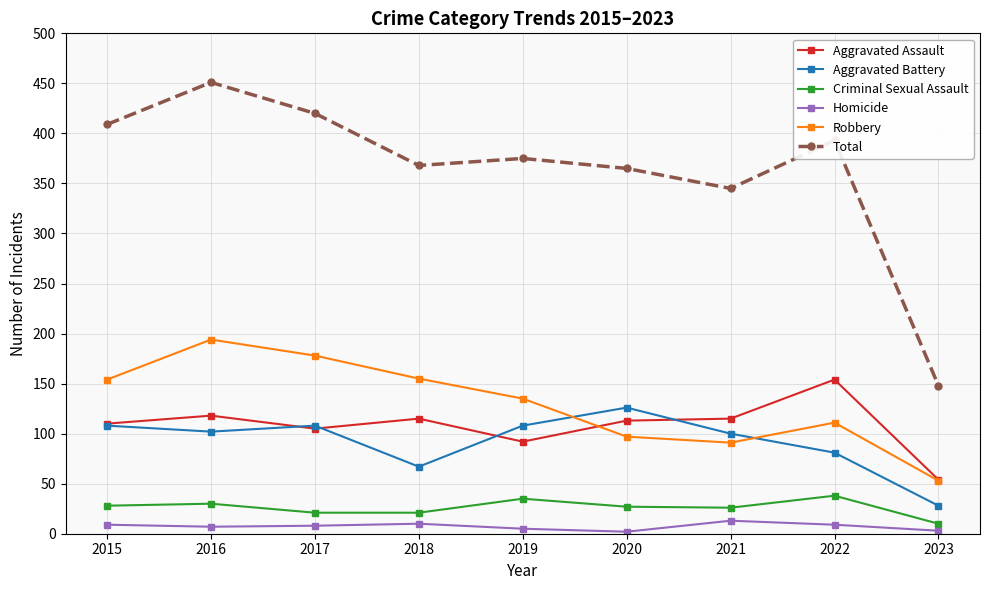

At which label does Robbery first exceed 135?

2015